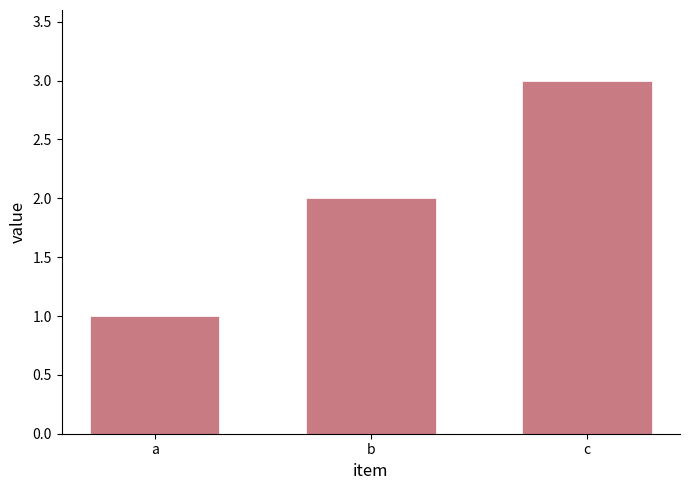

What is the difference between the second highest and minimum values?

1